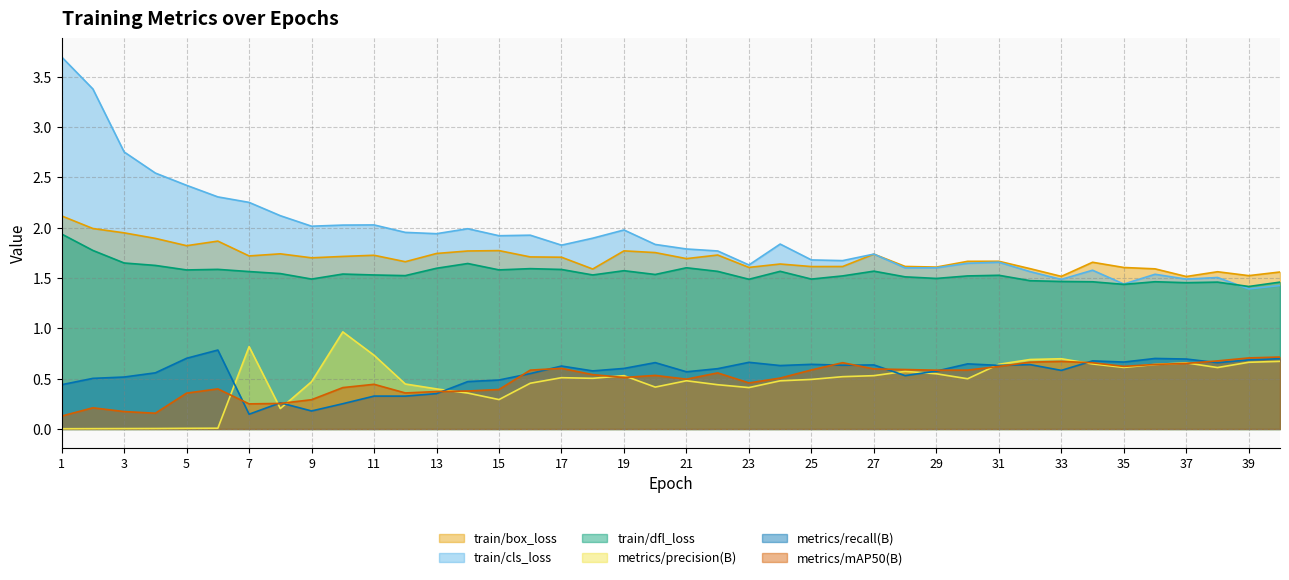

Which category has the highest value in the metrics/recall(B) series?

6